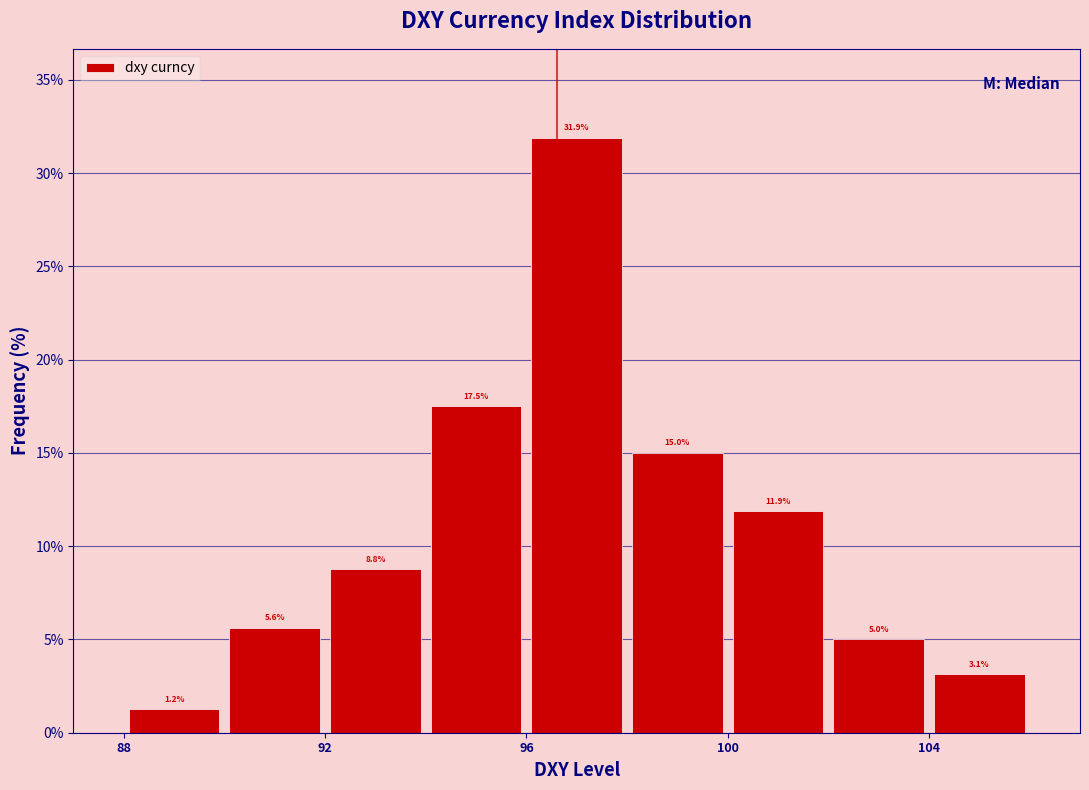

Reading left to right, transcribe this chart: for each bar, give the range it covers on the x-axis and its height.

88 to 90: 1.2
90 to 92: 5.6
92 to 94: 8.8
94 to 96: 17.5
96 to 98: 31.9
98 to 100: 15.0
100 to 102: 11.9
102 to 104: 5.0
104 to 106: 3.1